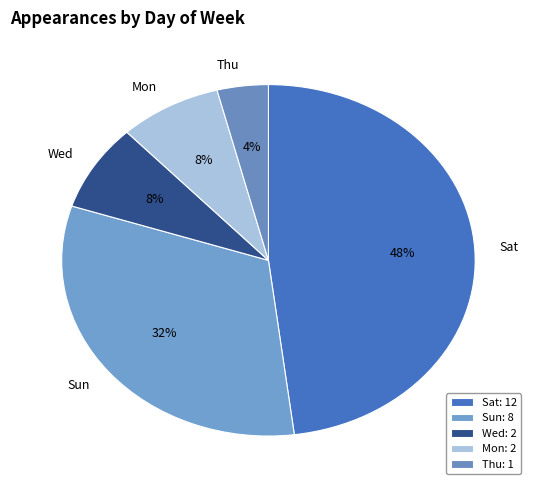

How many segments does this pie chart have?

5